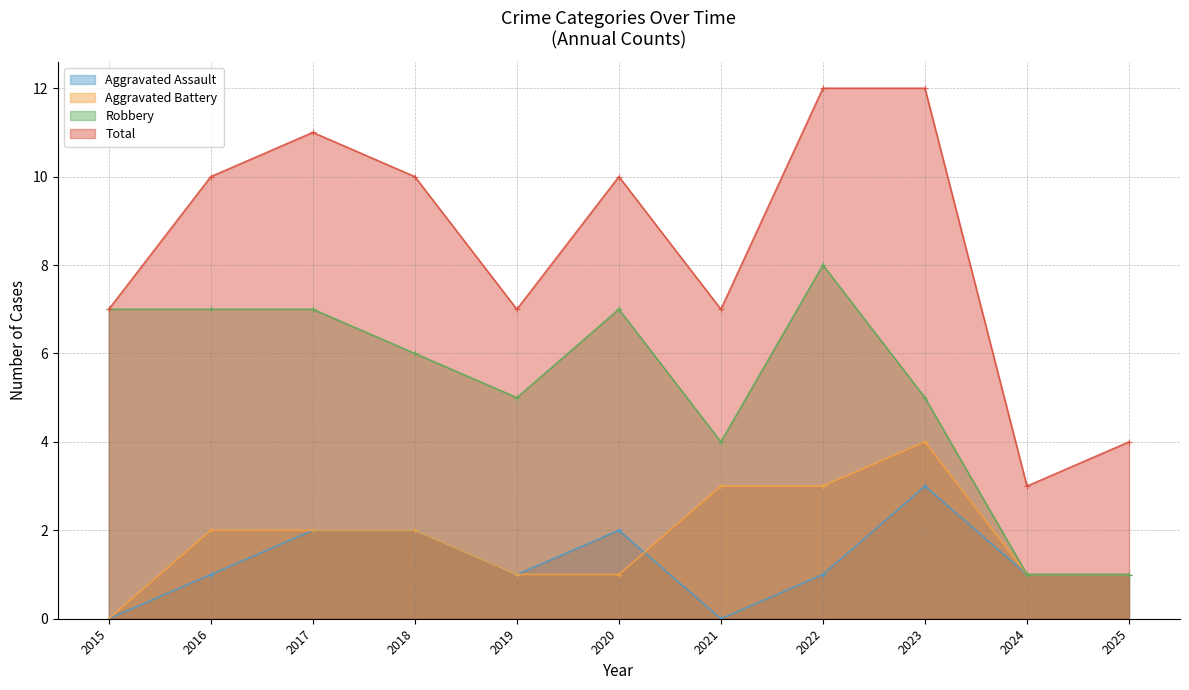

What is the sum of all Total values?

93